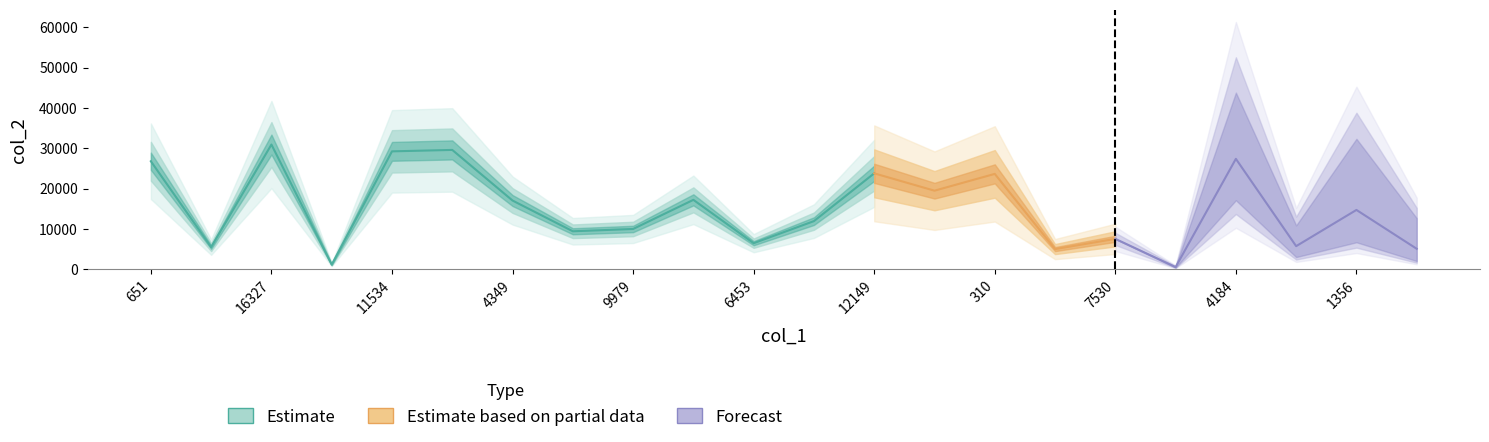

What is the approximate value of col_2 at 16327?

30922.0